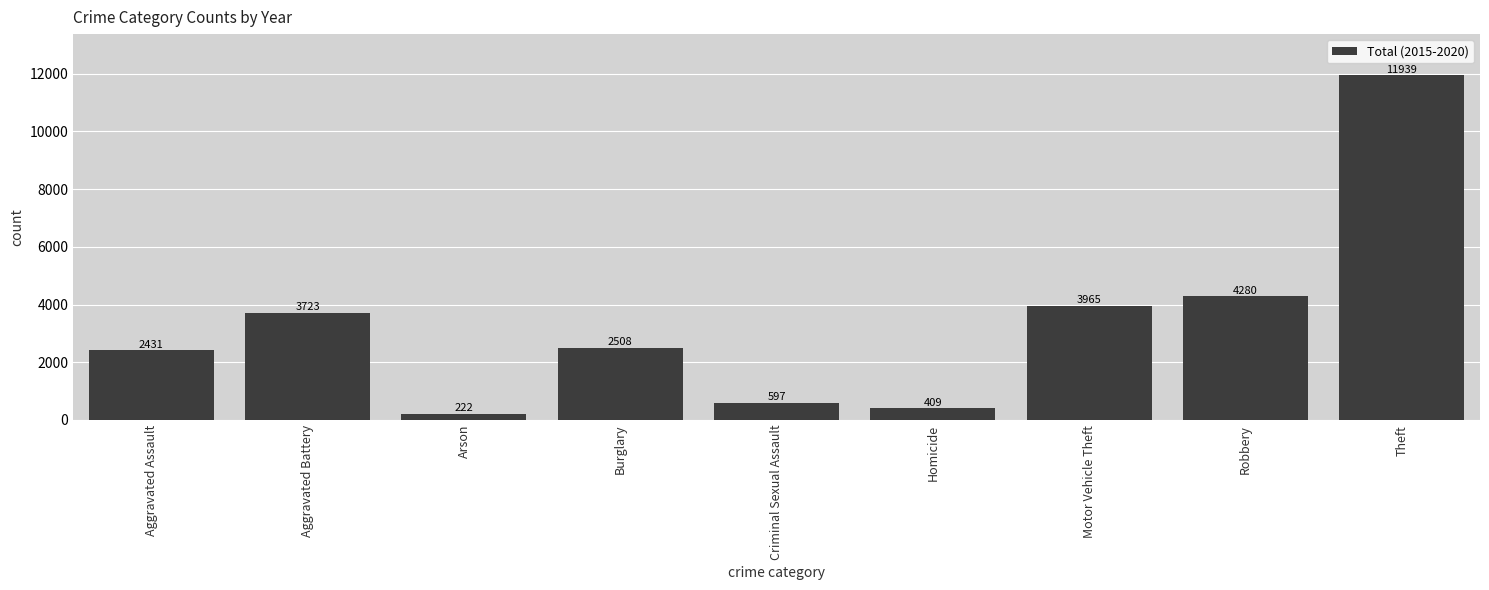

The chart shows a value of 754 at Aggravated Assault. True or false?

False